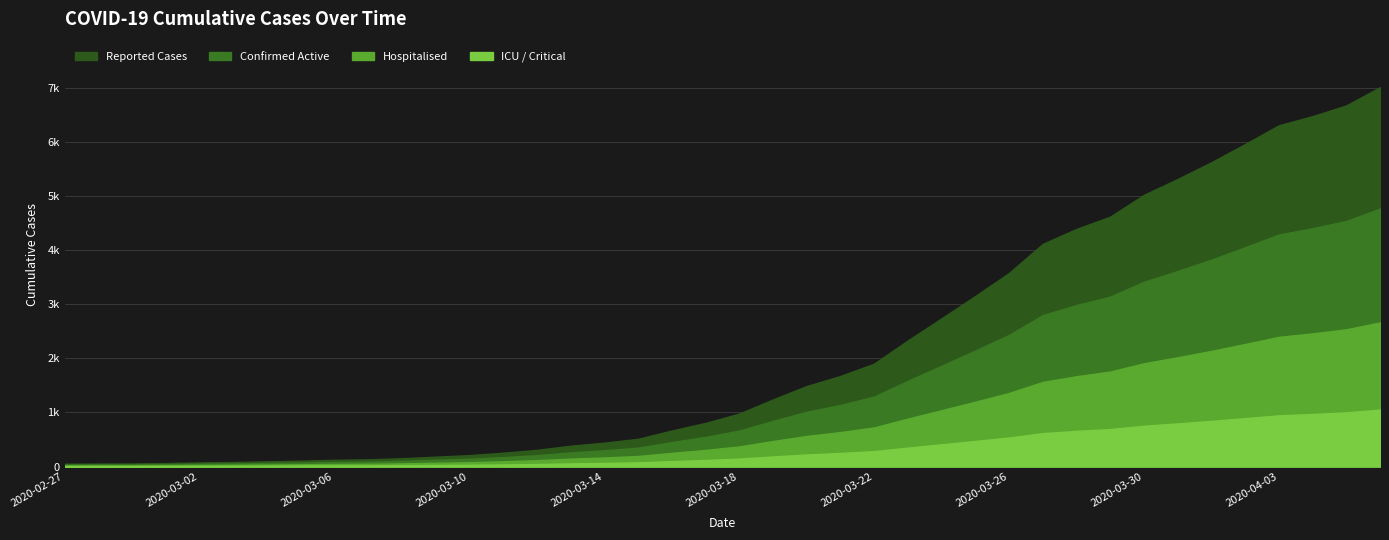

What is the ratio of the value at 2020-04-02 to the value at 2020-03-20?

4.0